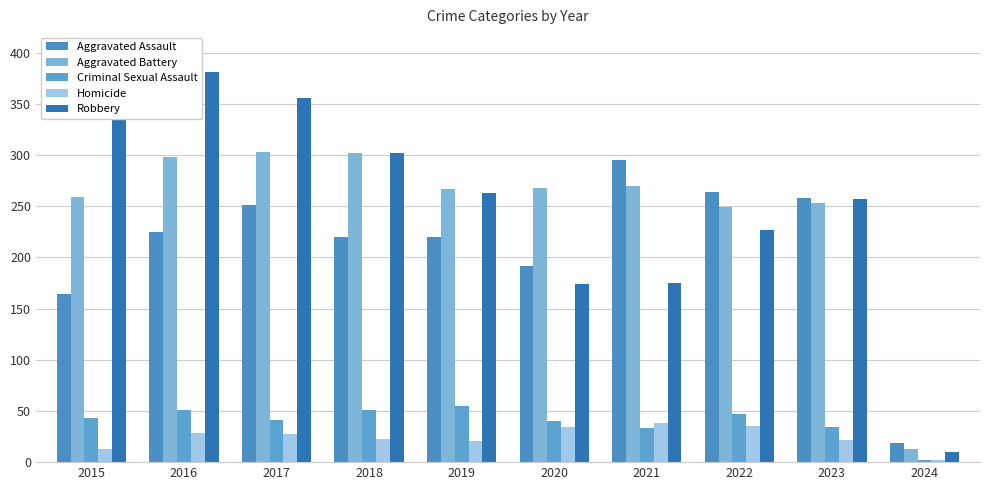

What is the lowest value of the Criminal Sexual Assault series?

2